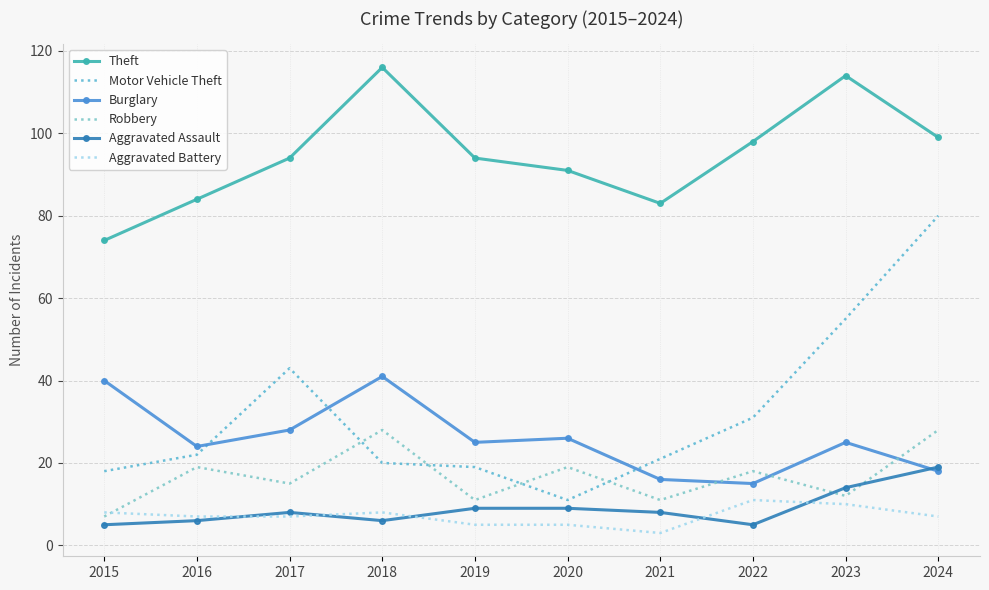

Reading left to right, extract all data points from this chart.

Theft: 74	84	94	116	94	91	83	98	114	99
Motor Vehicle Theft: 18	22	43	20	19	11	21	31	55	80
Burglary: 40	24	28	41	25	26	16	15	25	18
Robbery: 7	19	15	28	11	19	11	18	12	28
Aggravated Assault: 5	6	8	6	9	9	8	5	14	19
Aggravated Battery: 8	7	7	8	5	5	3	11	10	7